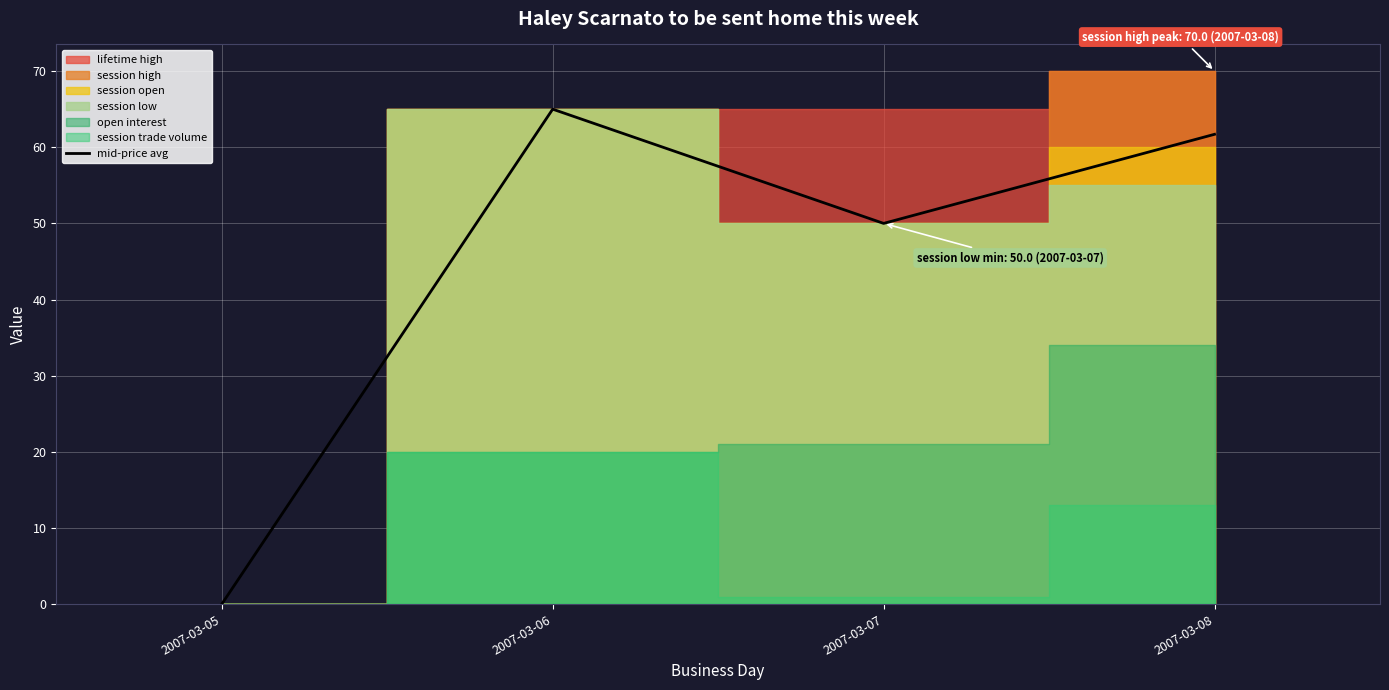

List the labels in order of value, smallest first.

2007-03-05, 2007-03-07, 2007-03-08, 2007-03-06